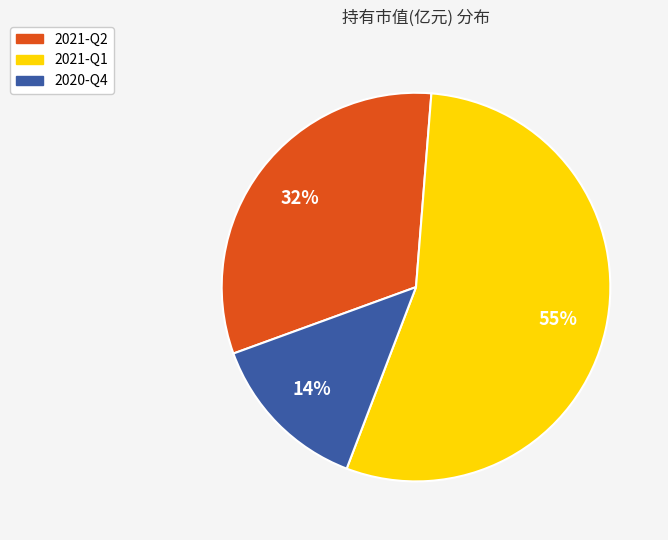

To the nearest percent, what percentage of the pie is 2020-Q4?

14%